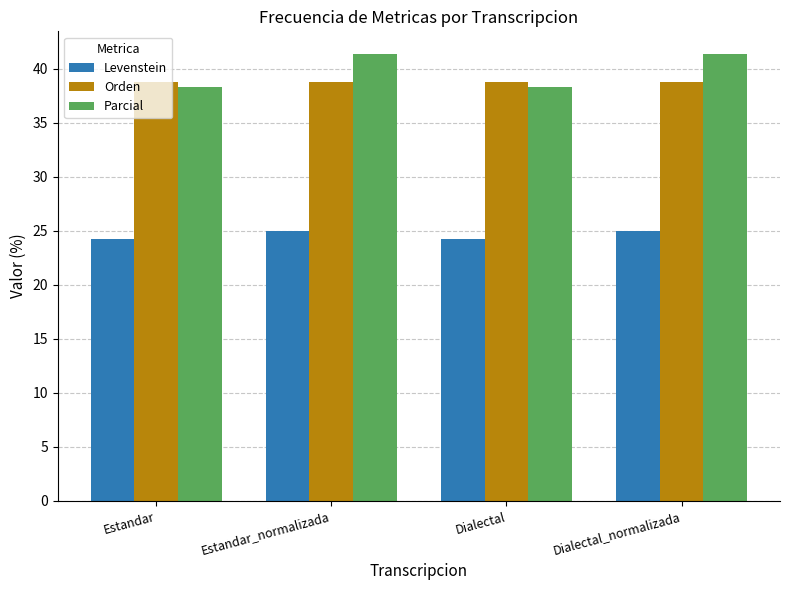

Which series changed the most between Dialectal and Dialectal_normalizada?

Parcial